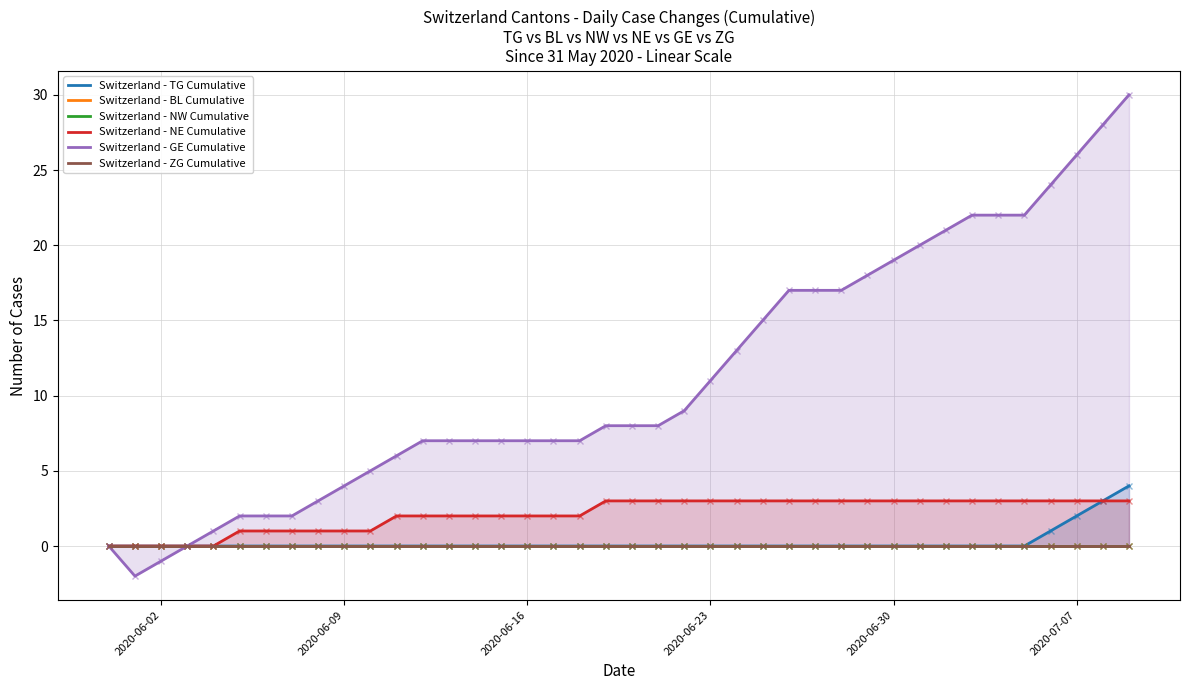

Where is Switzerland - GE Cumulative nearest to the value 14?

24